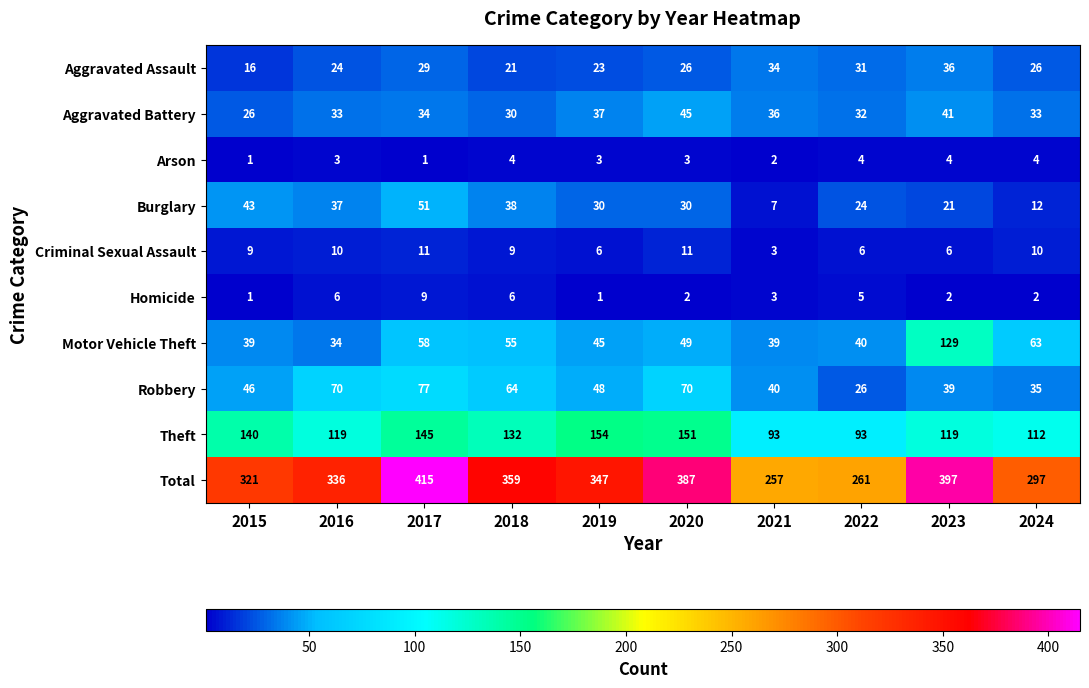

At which category is the sum across all series the highest?

2017